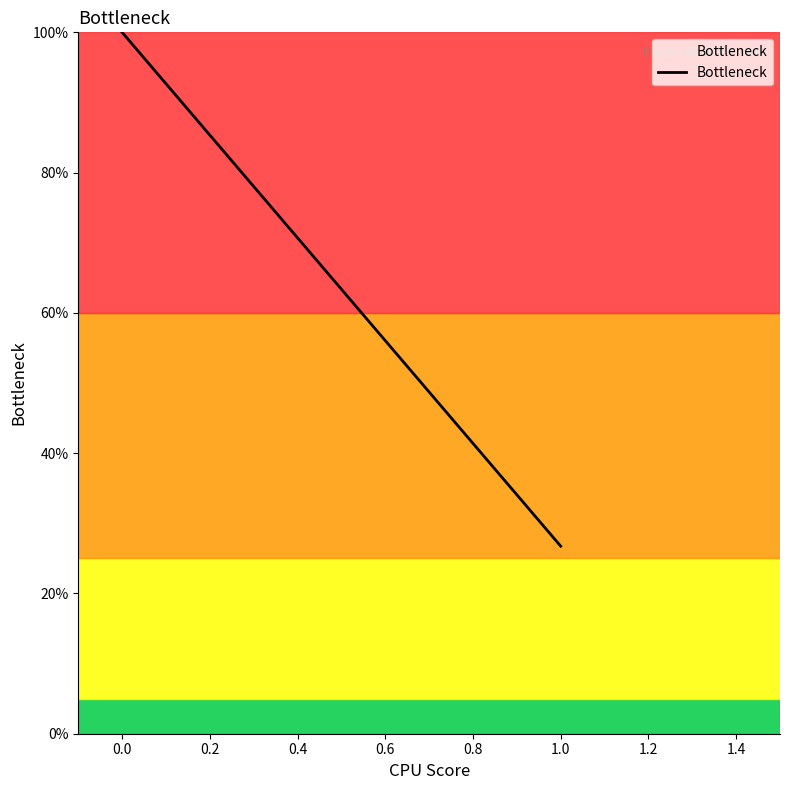

Is this an area chart (filled region under the line)?

No